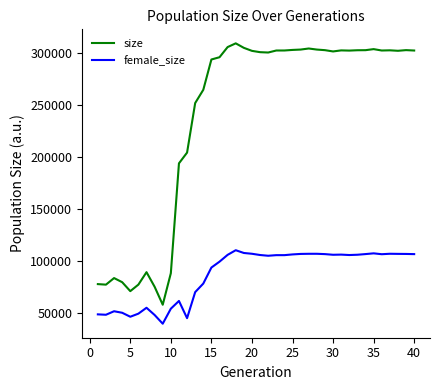

Which series has the largest range (max minus min)?

size